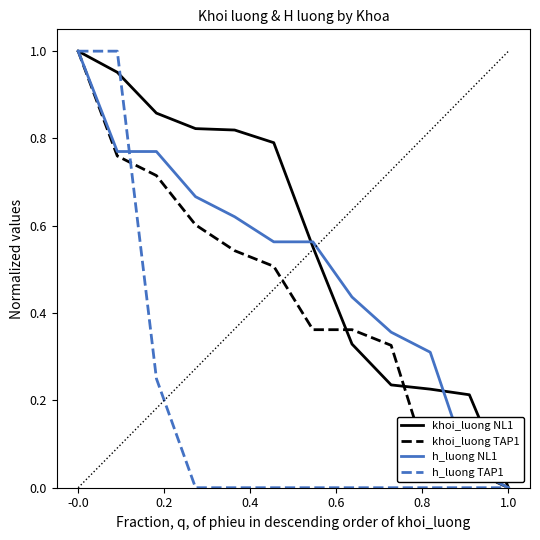

Rank the series by their average value, from lowest to highest.

h_luong TAP1, khoi_luong TAP1, h_luong NL1, khoi_luong NL1